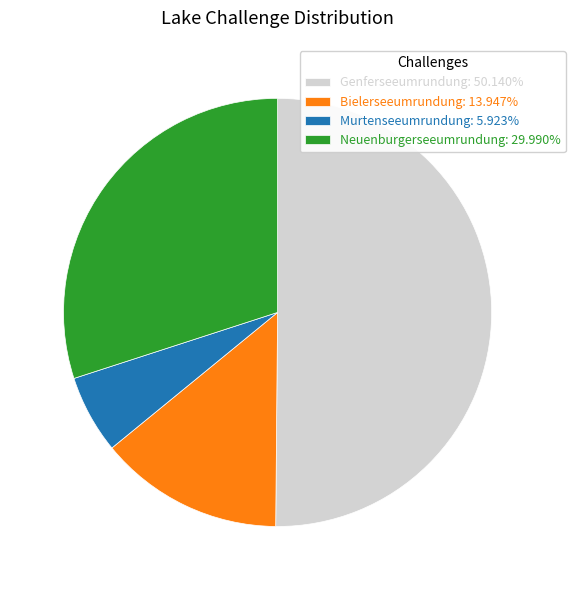

What is the largest slice in the pie chart?

Genferseeumrundung